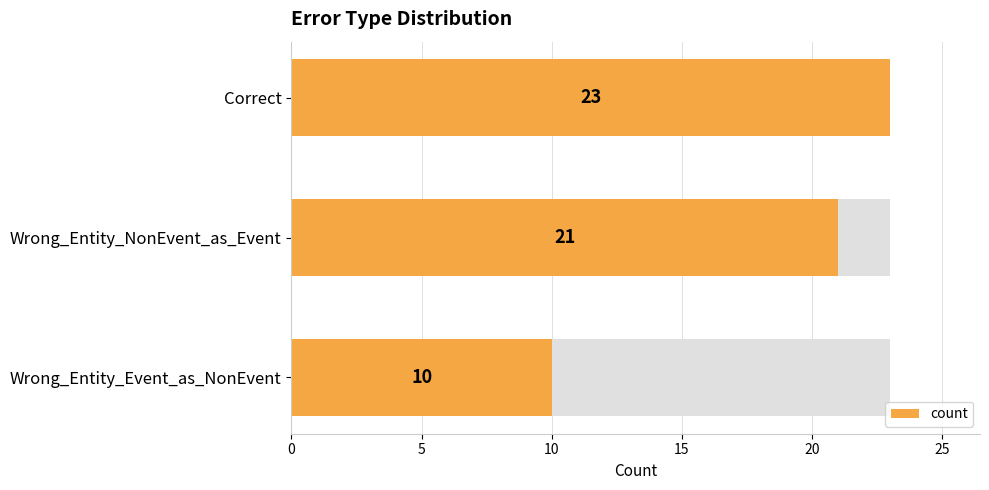

What is the change in value from Wrong_Entity_NonEvent_as_Event to Wrong_Entity_Event_as_NonEvent?

-11